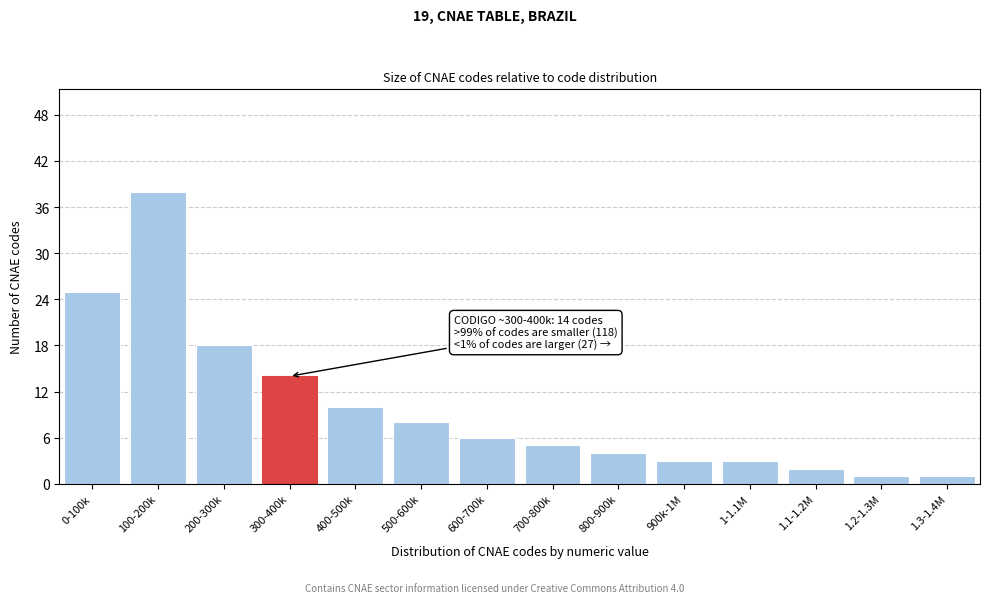

Reading left to right, extract all data points from this chart.

0-100k=25	100-200k=38	200-300k=18	300-400k=14	400-500k=10	500-600k=8	600-700k=6	700-800k=5	800-900k=4	900k-1M=3	1-1.1M=3	1.1-1.2M=2	1.2-1.3M=1	1.3-1.4M=1